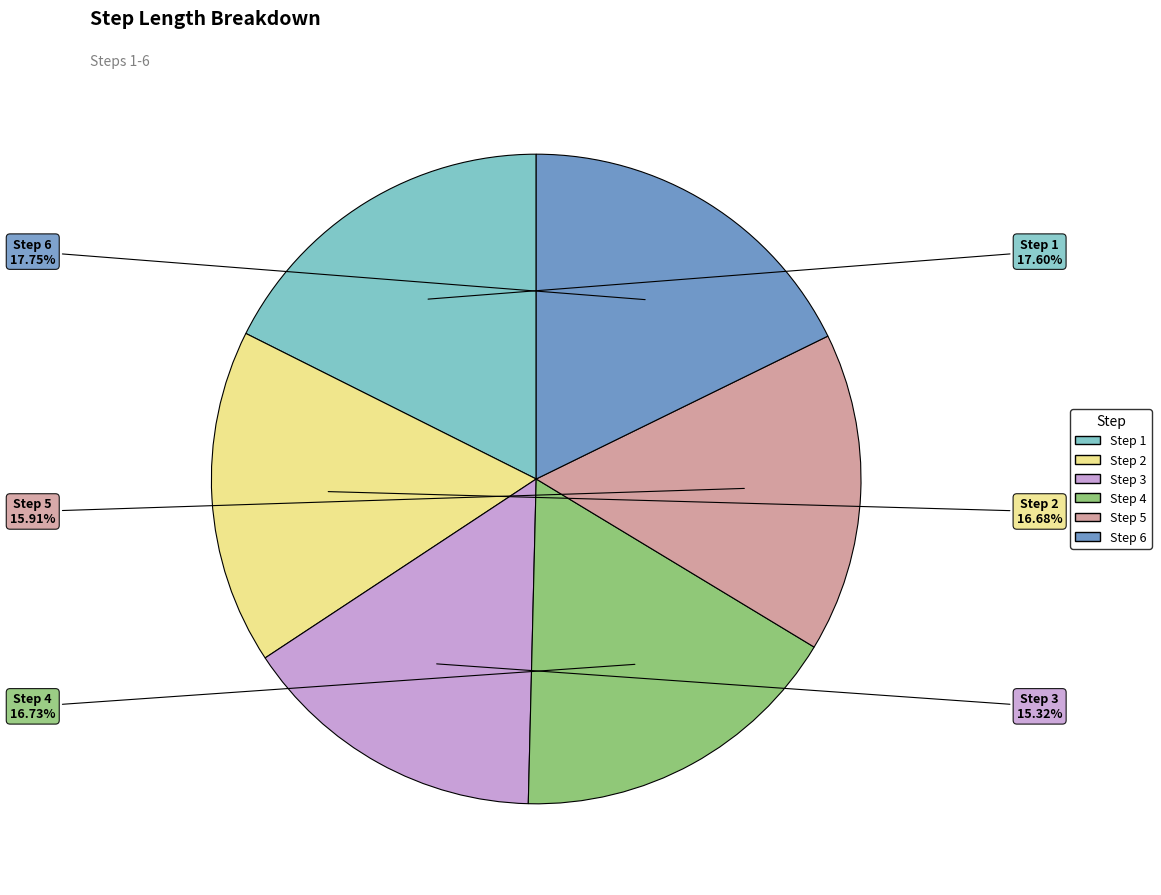

Is there a majority slice in this chart?

No